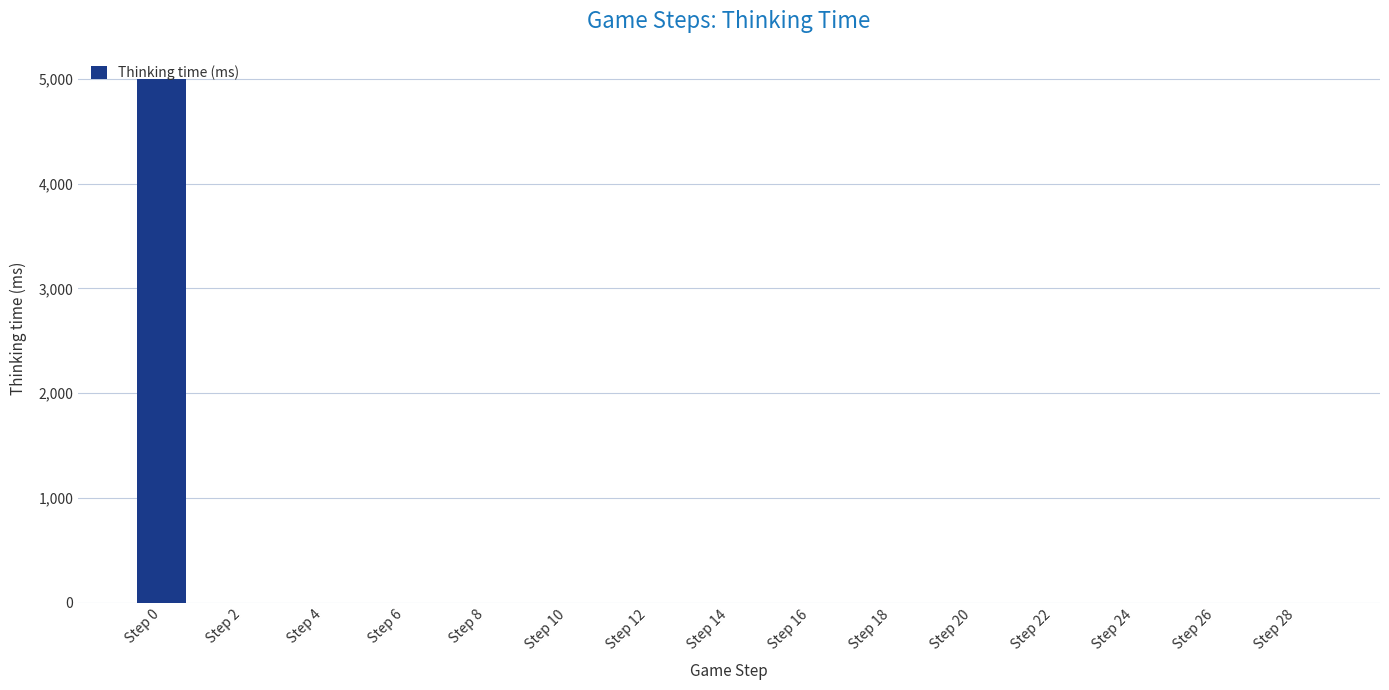

How many distinct data groups are displayed?

1